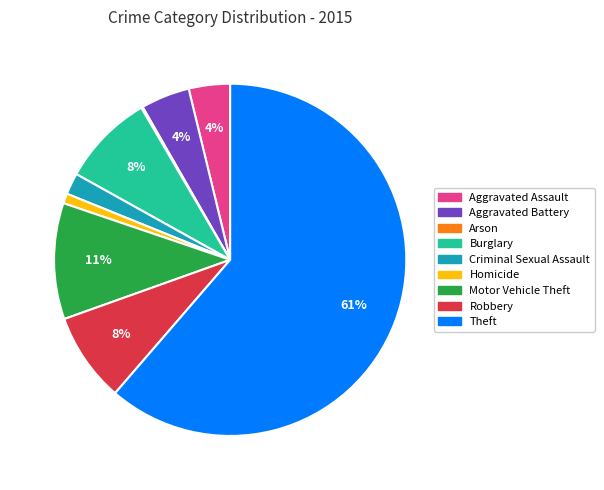

What is the ratio of the value at Motor Vehicle Theft to the value at Aggravated Assault?

2.8